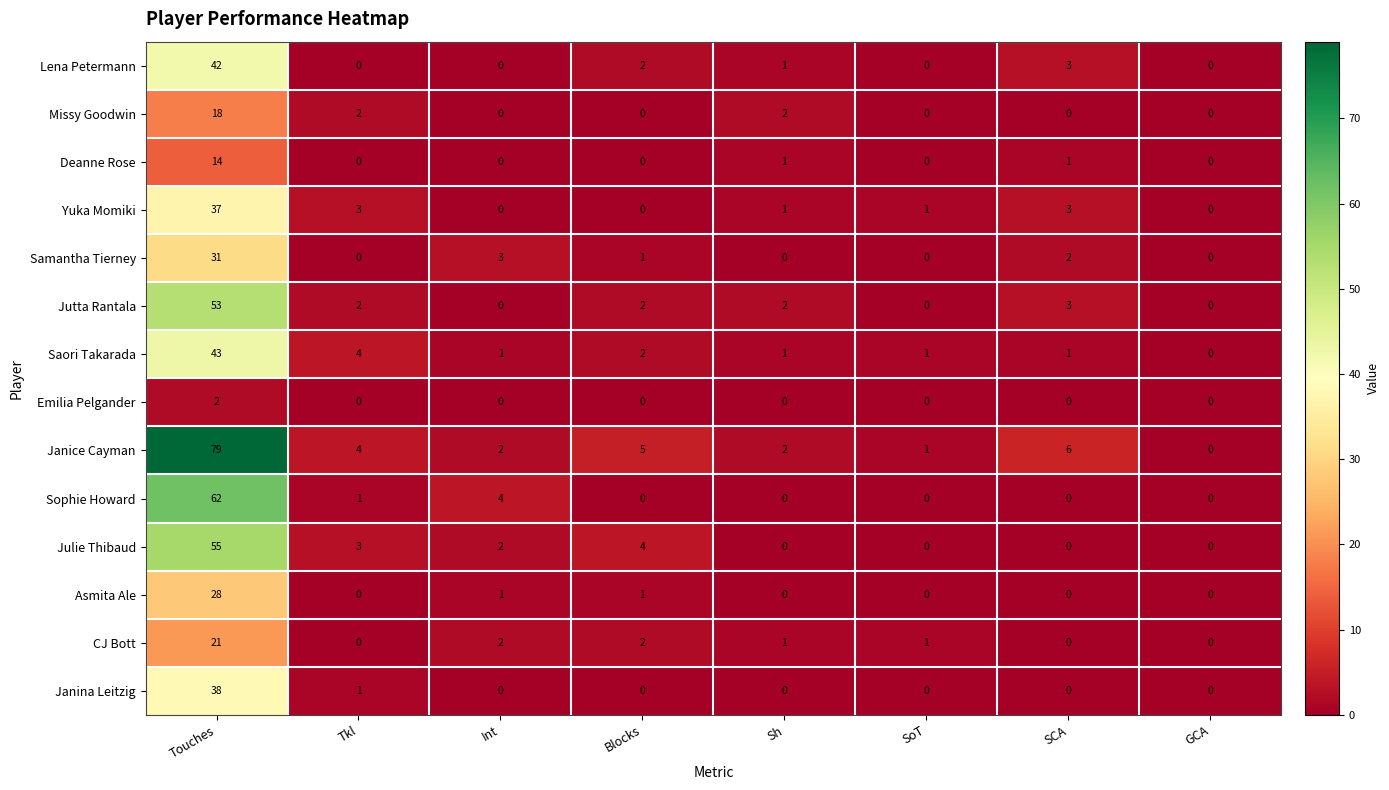

How many Missy Goodwin values are between 0 and 2?

7